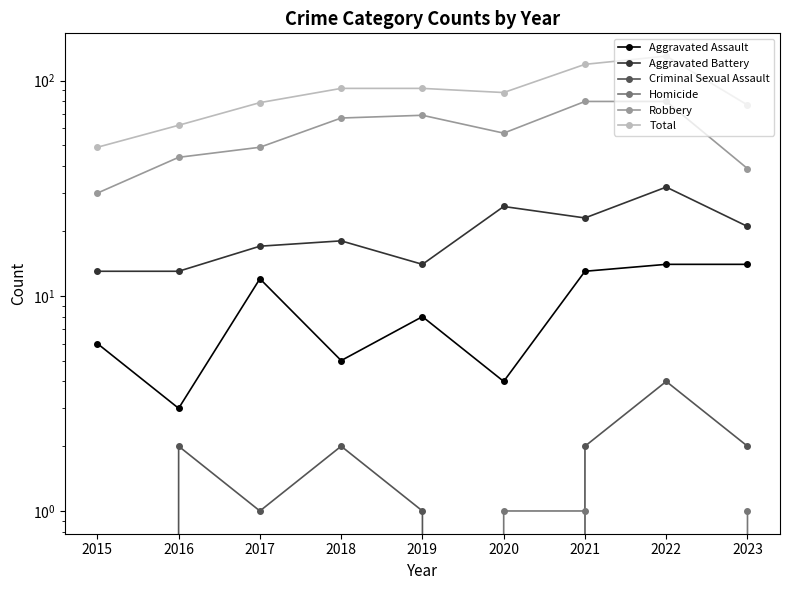

At which category does Robbery reach its first local peak?

2019